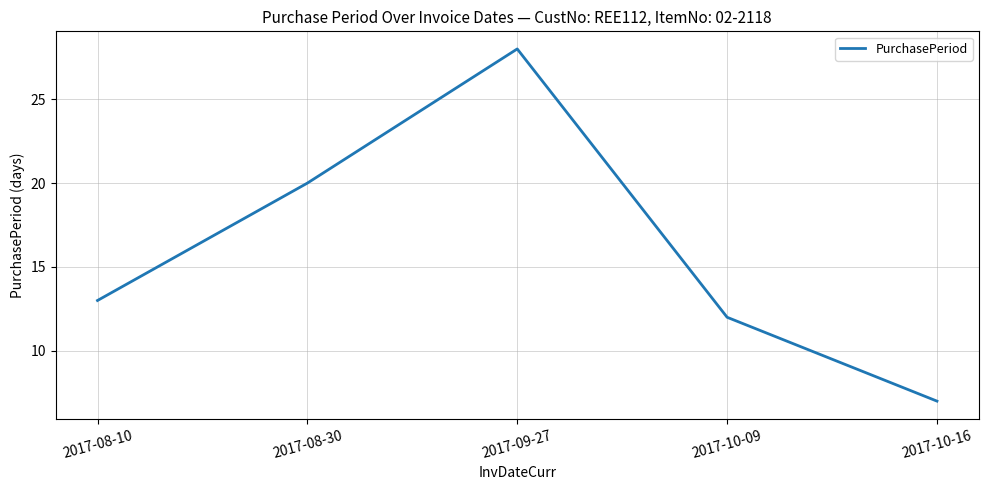

List the labels in order of value, largest first.

2017-09-27, 2017-08-30, 2017-08-10, 2017-10-09, 2017-10-16